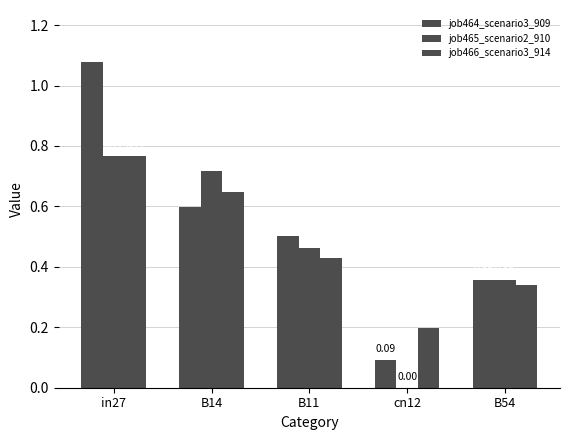

At which label does job464_scenario3_909 reach its peak?

in27